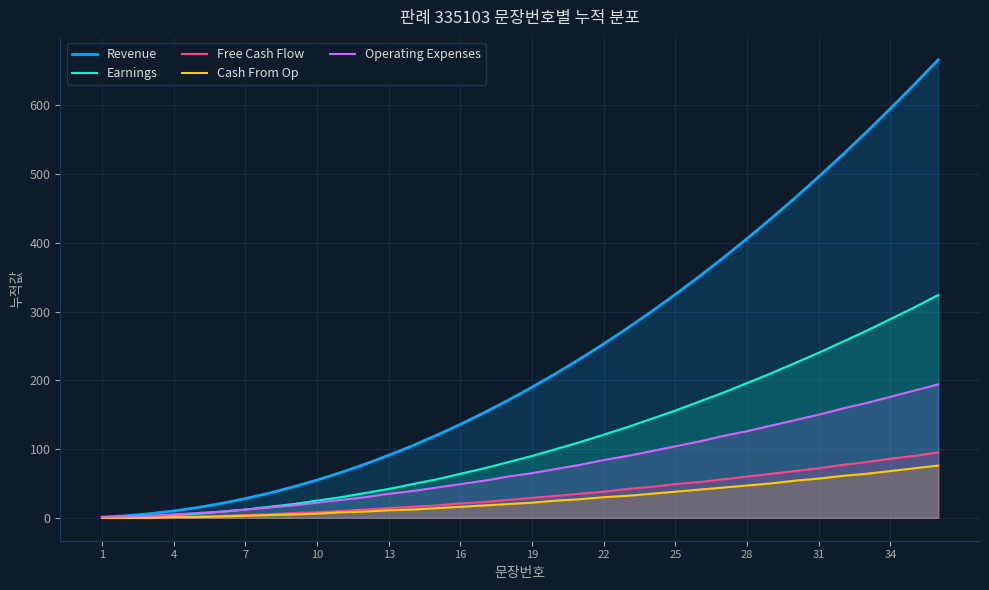

What value does the Operating Expenses series have at 16, to the nearest 10?

50